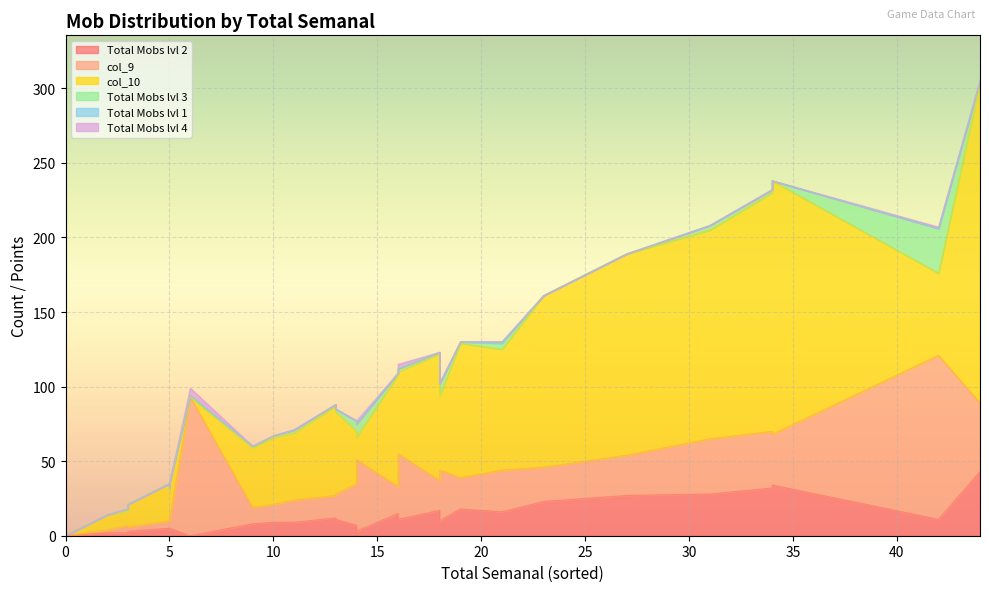

Which series has the largest total across all categories?

col_10